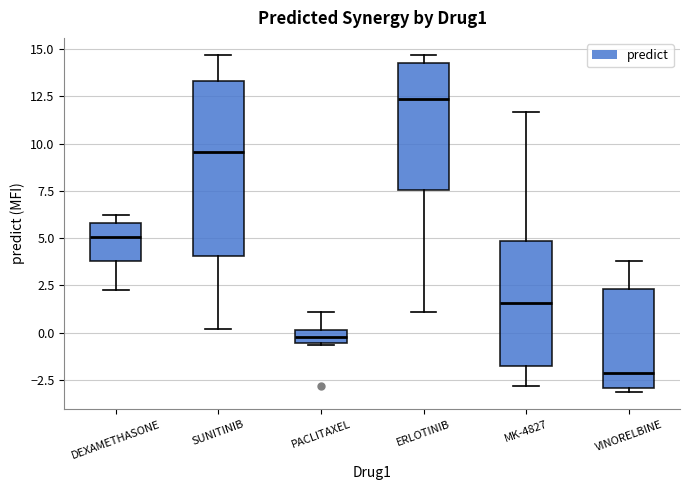

Which box is the tallest, from its lower edge to its upper edge?

SUNITINIB